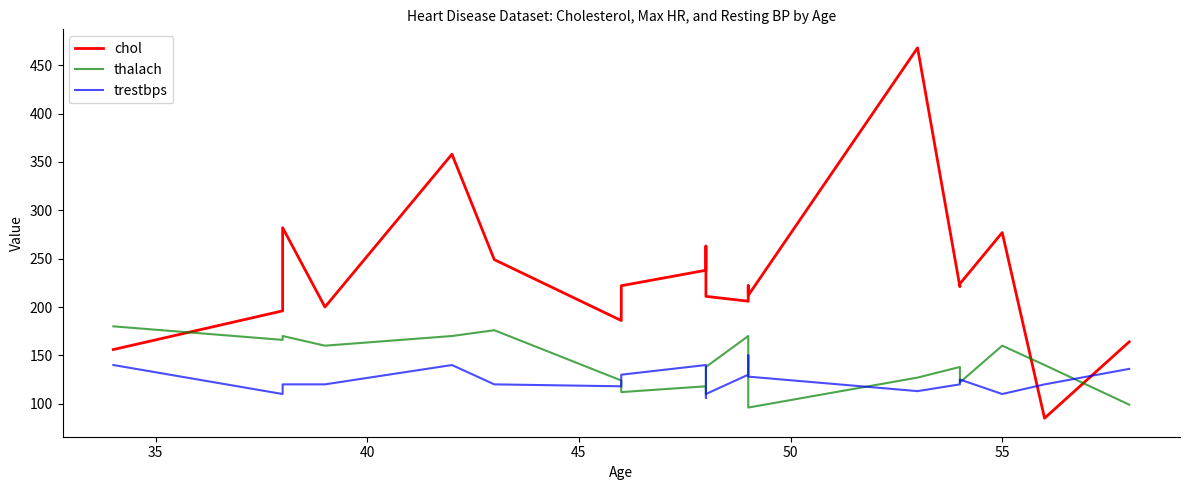

What is the value of the trestbps point at the 15th from the left?

113